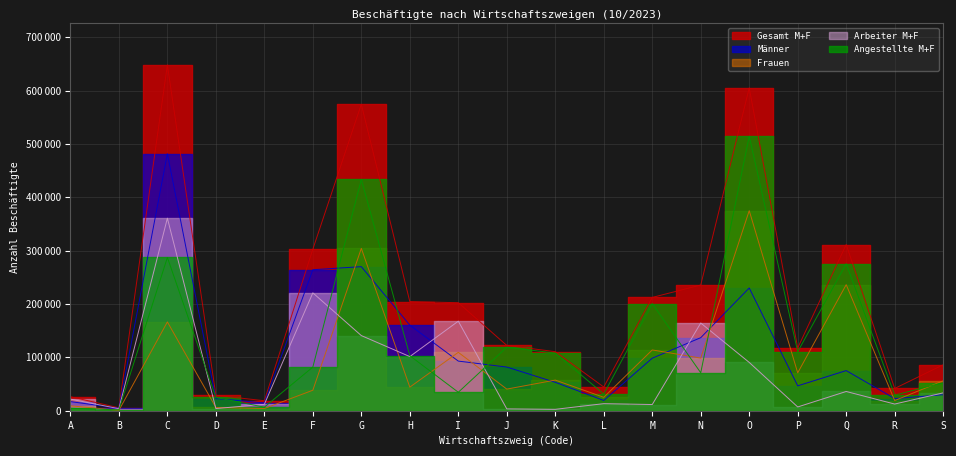

What are all the series names shown in the legend?

Gesamt M+F, Männer, Frauen, Arbeiter M+F, Angestellte M+F